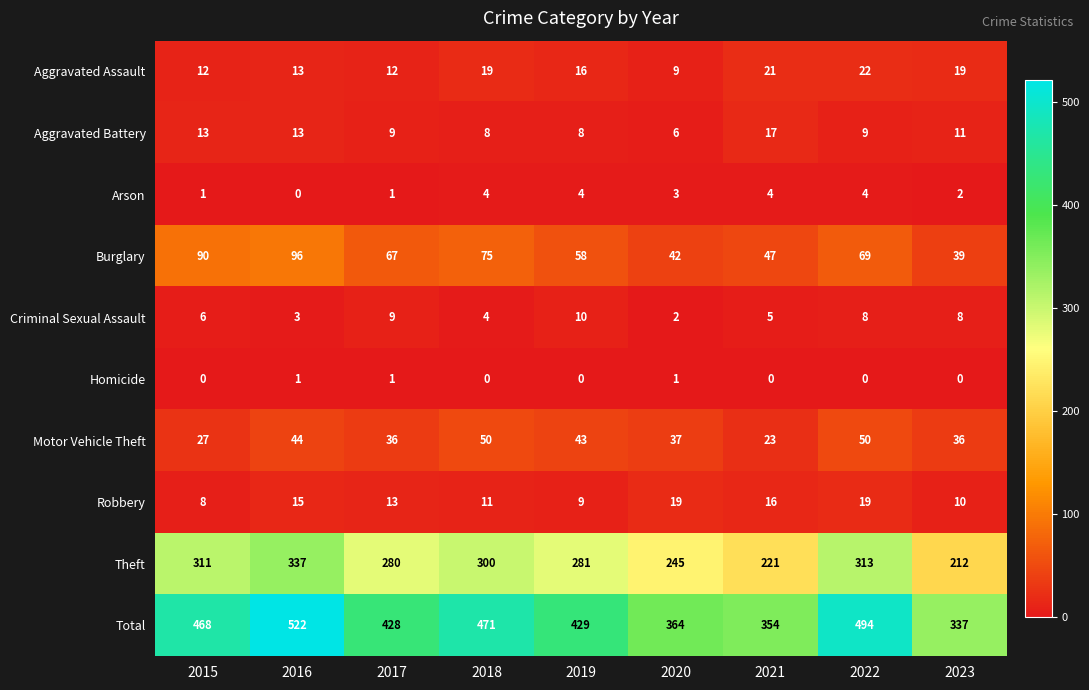

What is the highest value of the Robbery series?

19